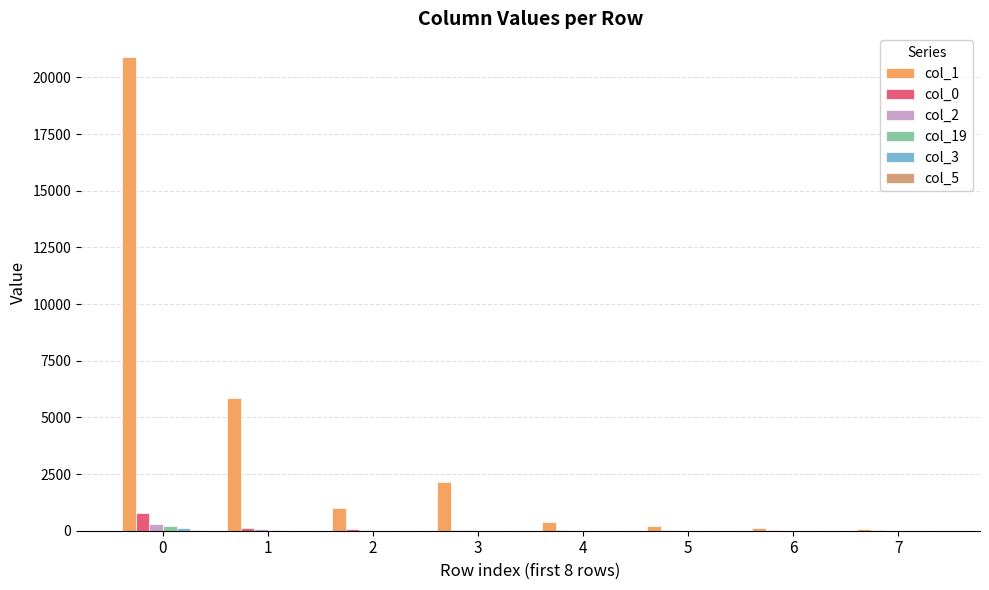

What is the spread (max minus min) of values at 3?

2152